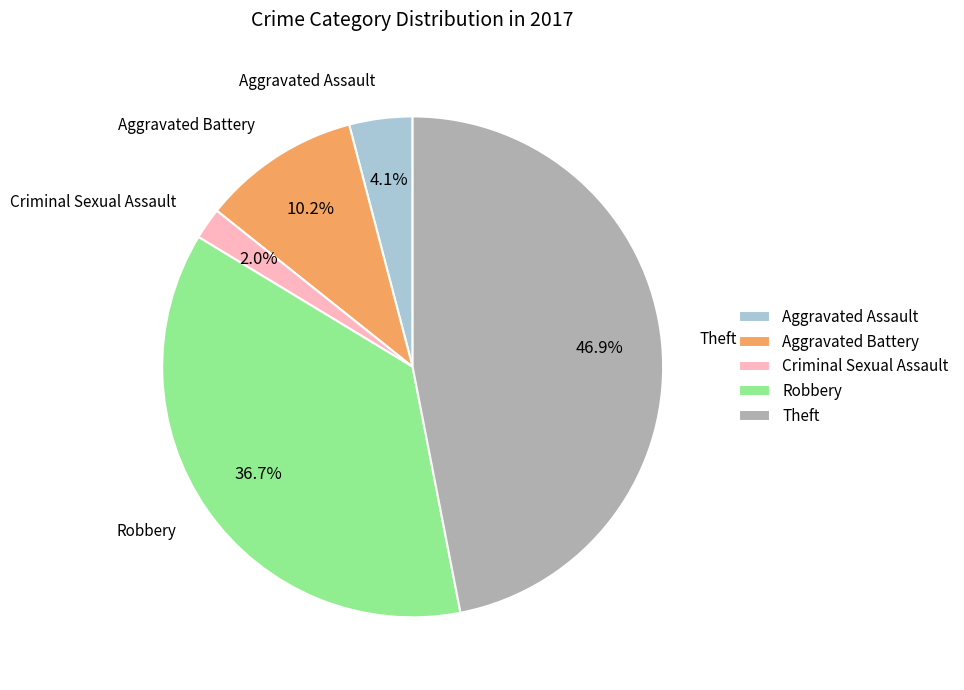

How many slices are in this pie chart?

5